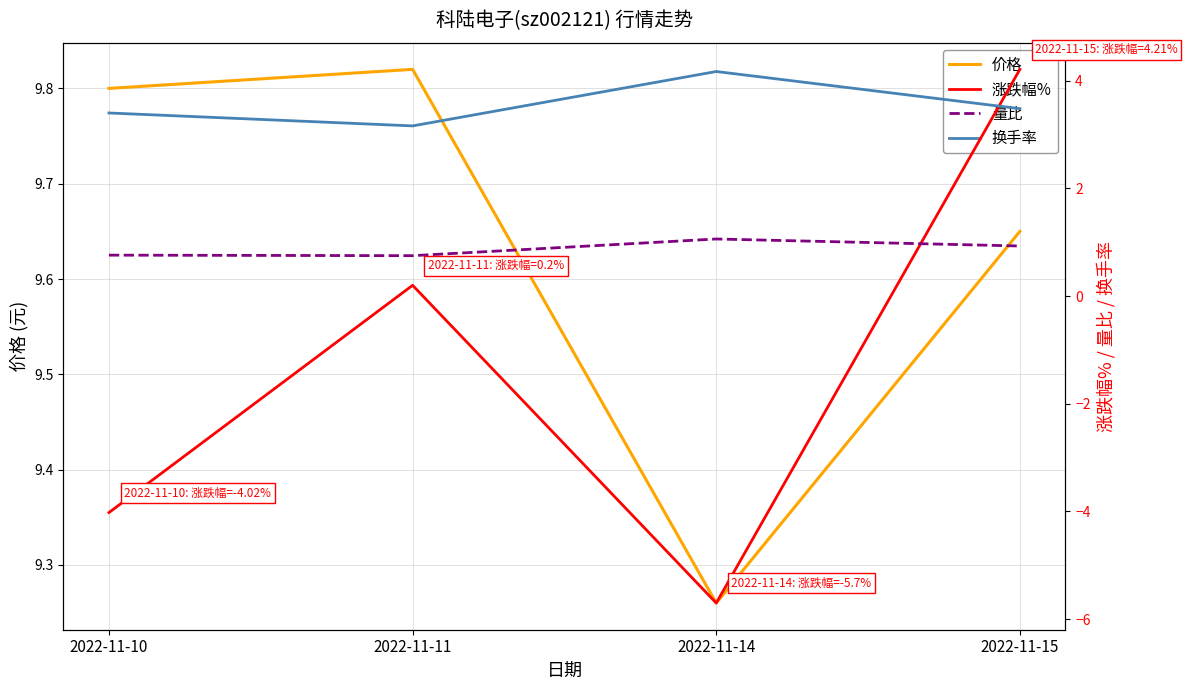

What is the spread (max minus min) of values at 2022-11-15?

8.7